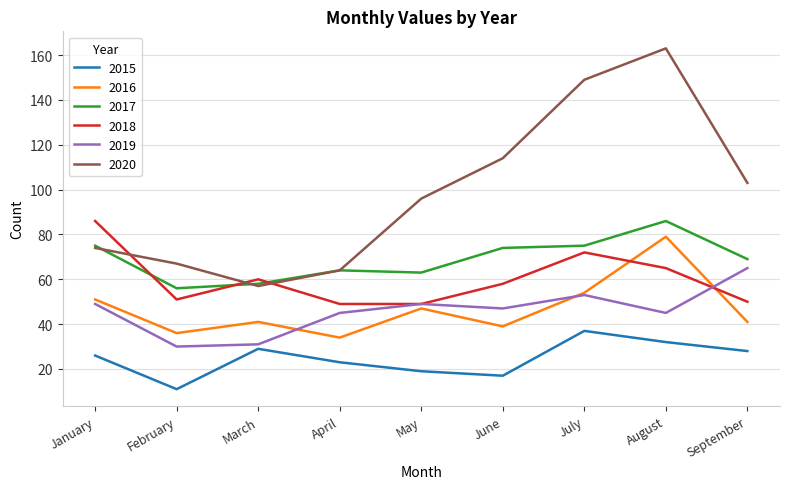

What is the sum of all 2016 values?

422